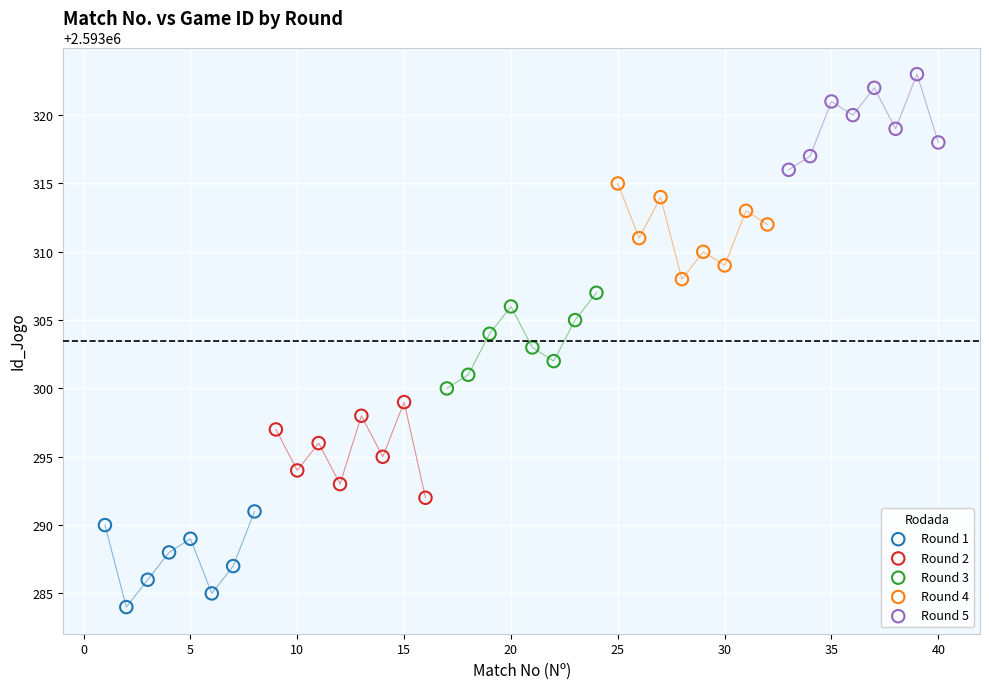

Which series contains the lowest Y value?

Round 1